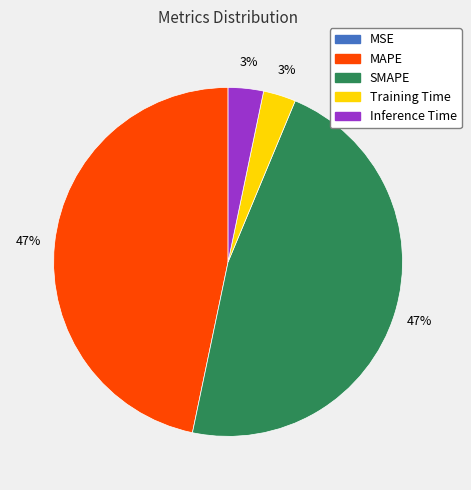

To the nearest percent, what is the difference between the Inference Time and SMAPE slice percentages?

44%